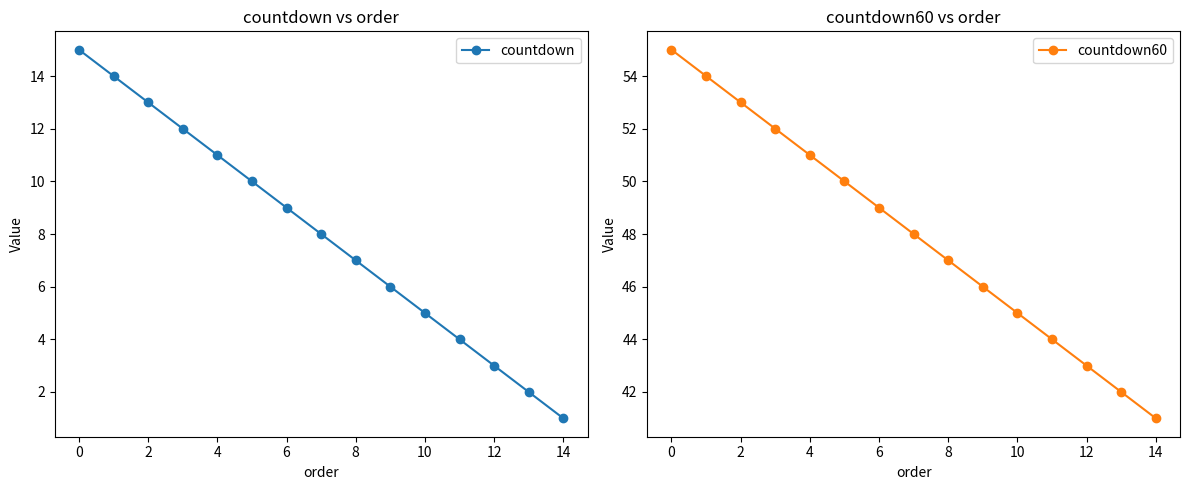

What is the value of the countdown point at the 1st from the left?

15